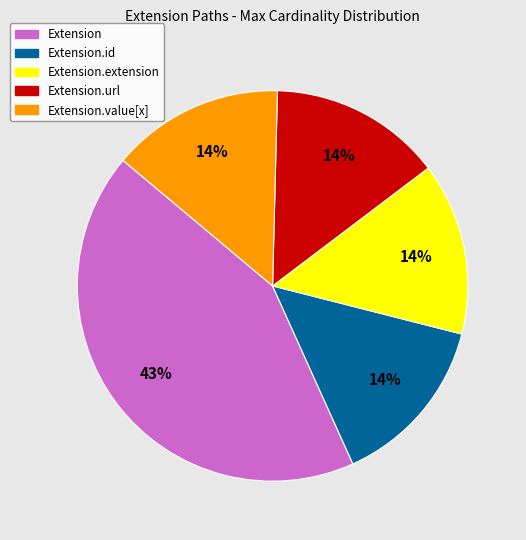

How many slices are in this pie chart?

5